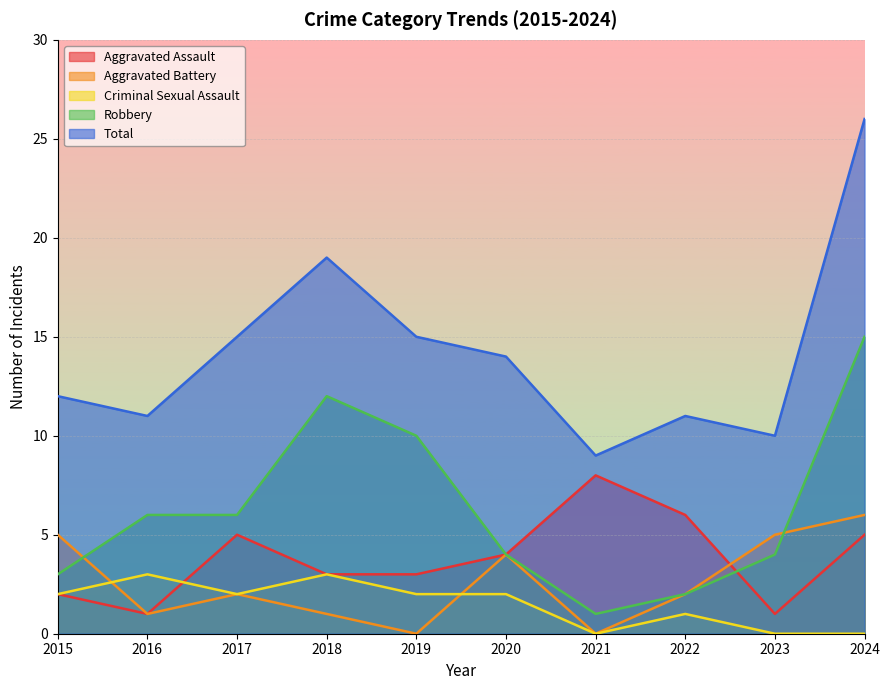

Where do Aggravated Assault and Aggravated Battery first cross each other?

2022 and 2023